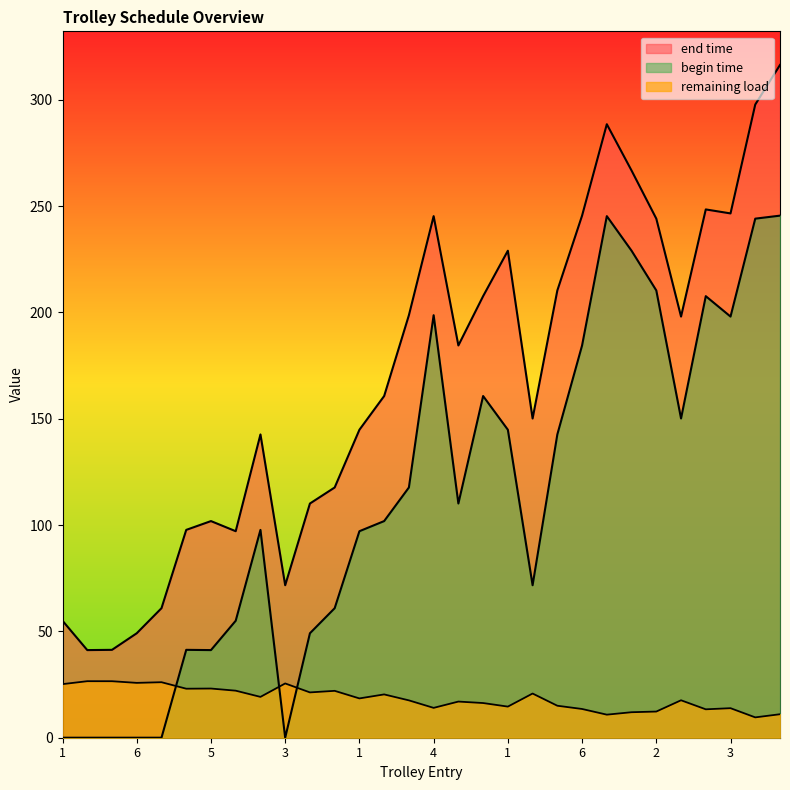

Reading left to right, what are all the values shown in this chart?

end time: 55.0	41.2	41.3	49.1	60.9	97.7	101.9	97.1	142.6	71.7	110.1	117.7	144.8	160.7	198.7	245.2	184.4	207.6	229.0	150.1	210.3	245.5	288.5	266.7	244.1	198.0	248.4	246.5	297.7	316.3
remaining load: 25.2	26.6	26.6	25.8	26.1	23.0	23.1	22.1	19.2	25.5	21.3	22.0	18.5	20.4	17.6	14.0	17.0	16.3	14.6	20.8	15.0	13.5	10.8	12.0	12.3	17.6	13.4	13.9	9.6	11.0
begin time: 0.0	0.0	0.0	0.0	0.0	41.3	41.2	55.0	97.7	0.0	49.1	60.9	97.1	101.9	117.7	198.7	110.1	160.7	144.8	71.7	142.6	184.4	245.2	229.0	210.3	150.1	207.6	198.0	244.1	245.5